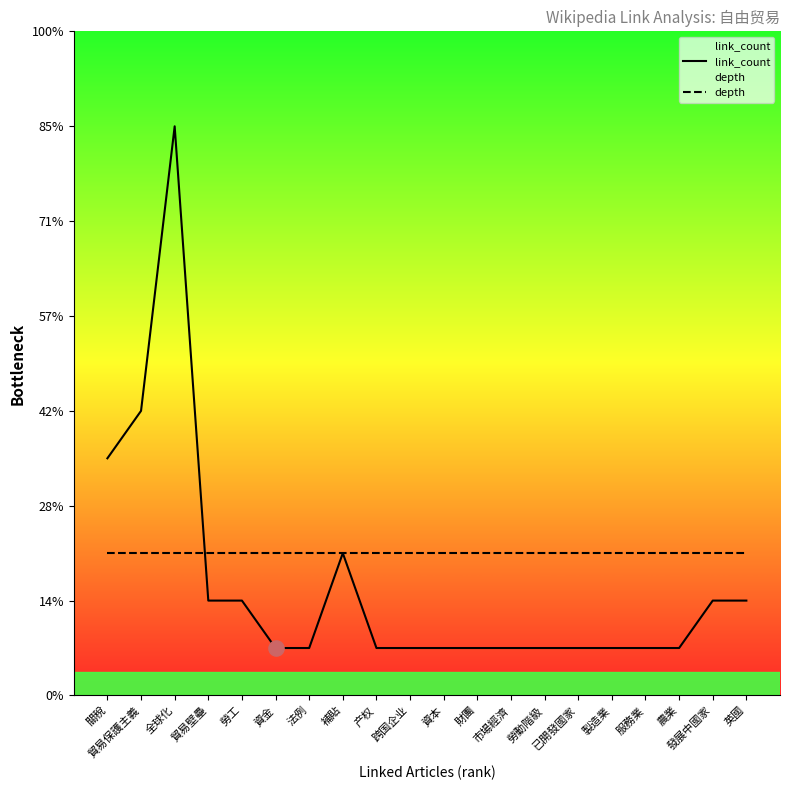

What is the total value across all series at 農業?

4